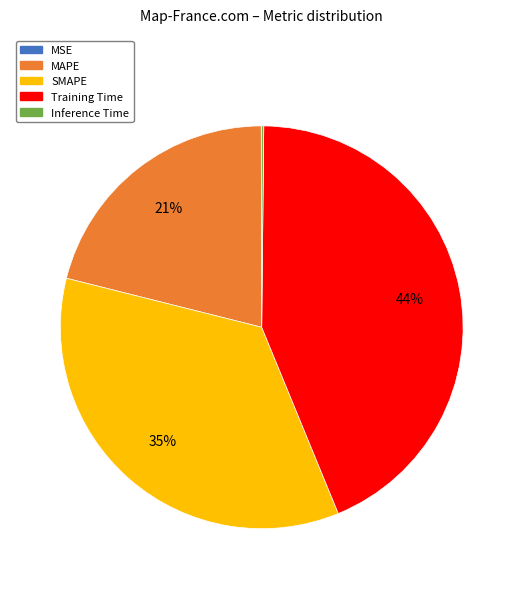

What is the ratio of the value at SMAPE to the value at Training Time?

0.8